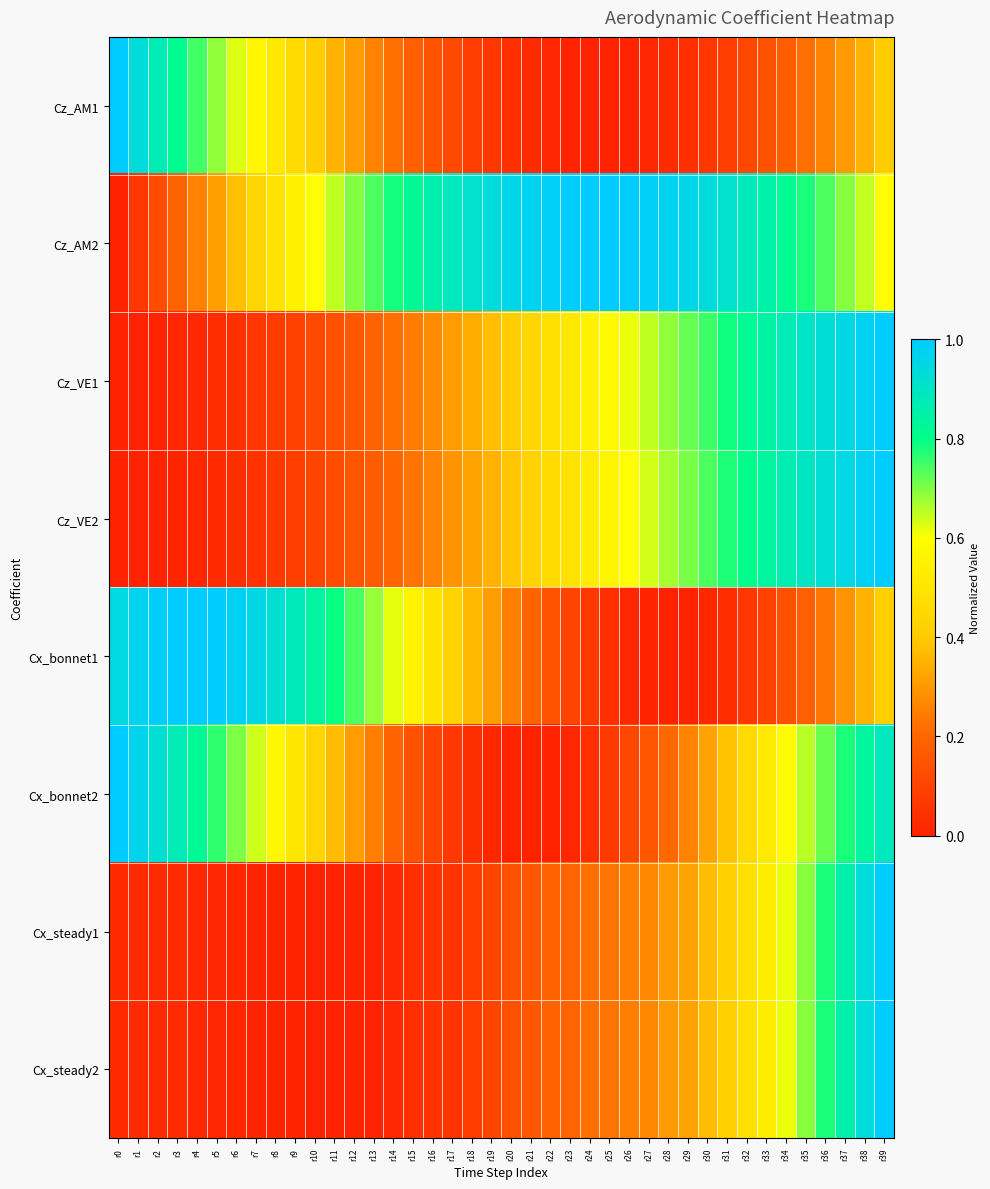

Which has a higher value, r11 or r22?

r11